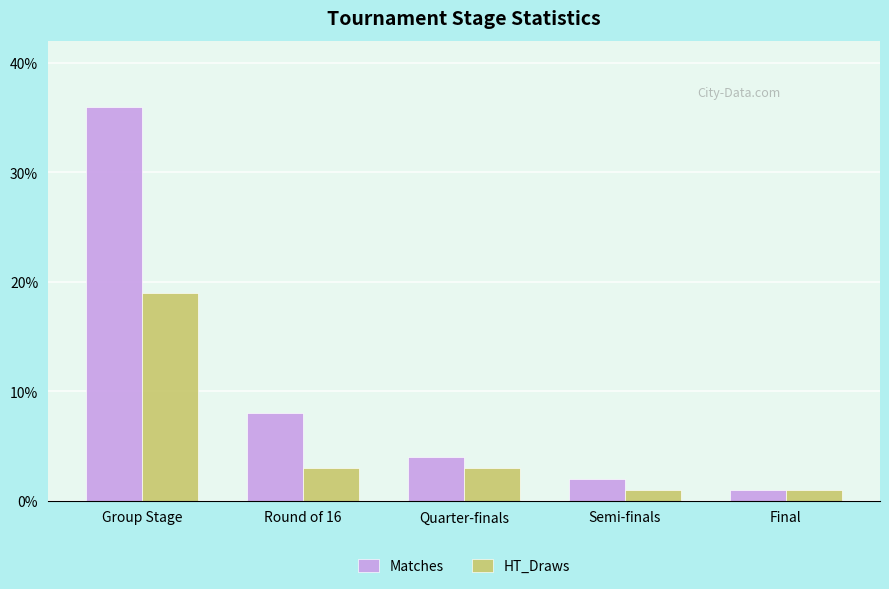

Is the value of HT_Draws at Semi-finals greater than the value of Matches at Round of 16?

No